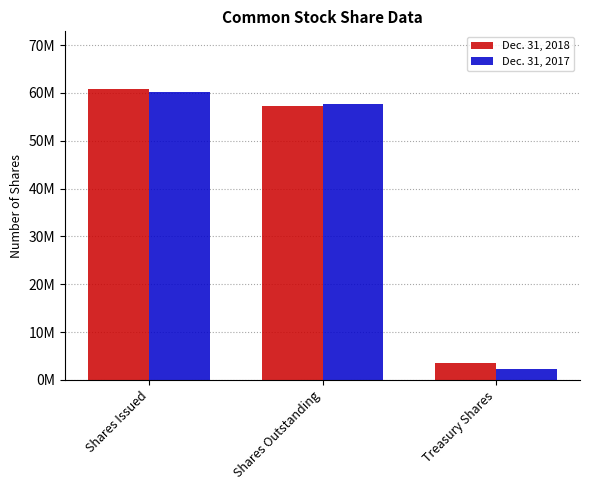

What is the average value of the Dec. 31, 2018 series?

40497810